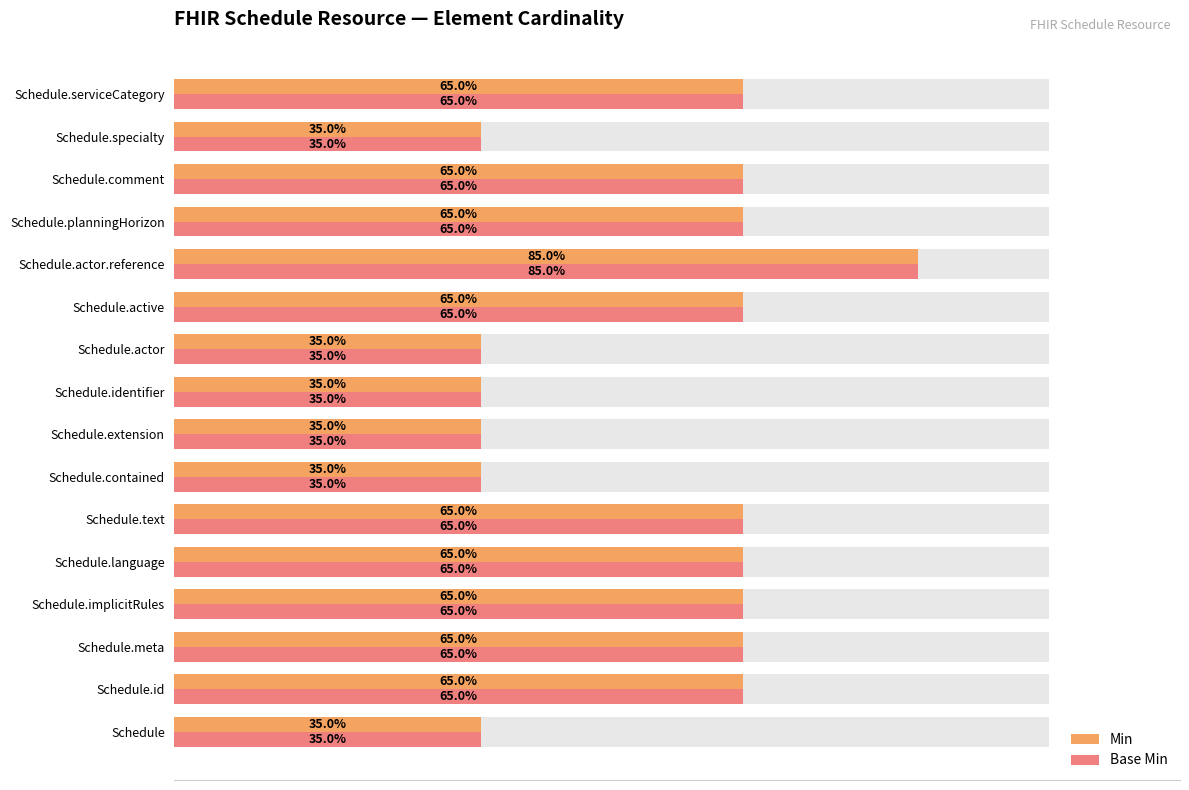

What are all the series names shown in the legend?

Min, Base Min